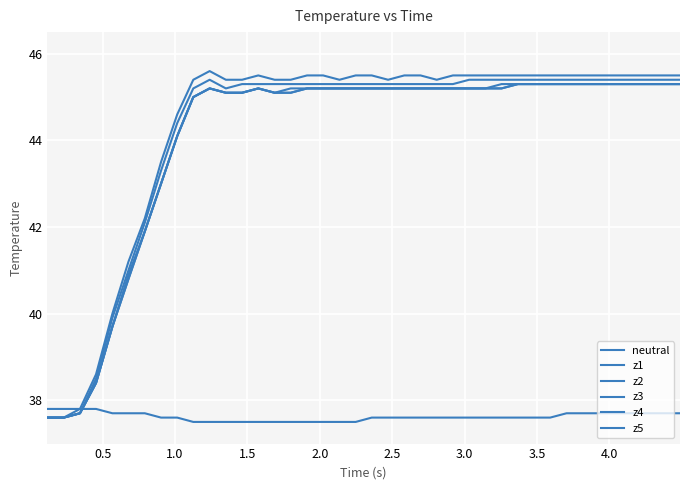

Does the chart have visible grid lines?

Yes